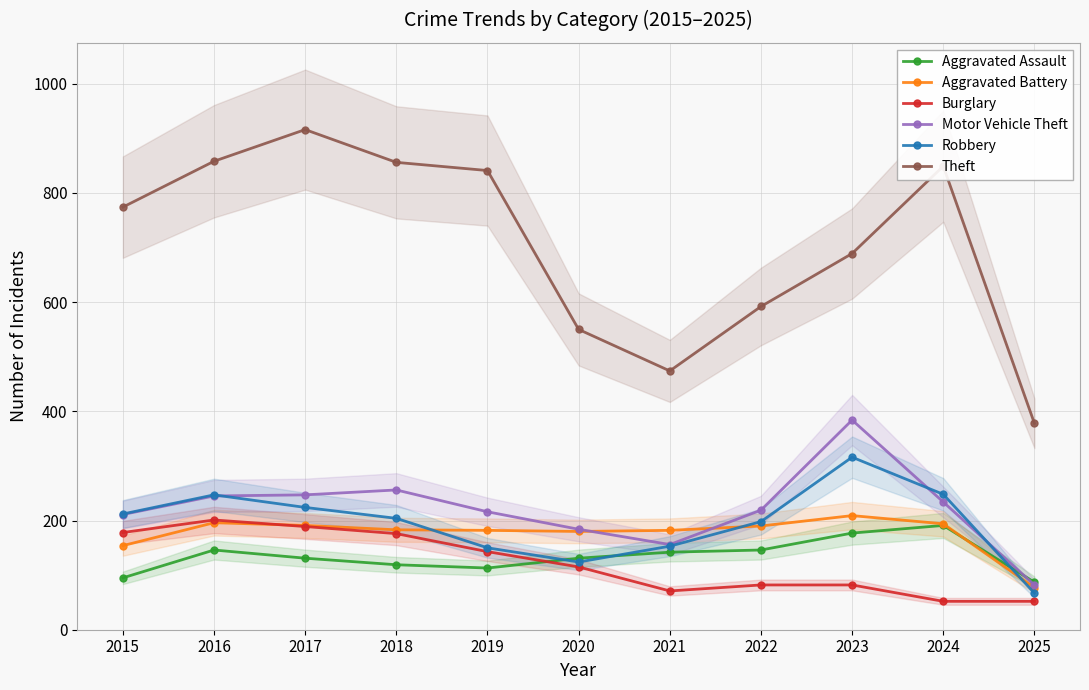

Reading left to right, what are all the values shown in this chart?

Aggravated Assault: 95	146	131	119	113	131	142	146	177	191	87
Aggravated Battery: 154	196	191	183	182	180	182	190	209	194	77
Burglary: 178	201	189	176	143	115	71	82	82	52	52
Motor Vehicle Theft: 211	245	247	256	216	184	156	219	384	234	82
Robbery: 212	247	224	204	150	124	153	198	316	248	67
Theft: 774	858	916	856	841	550	474	592	689	849	378